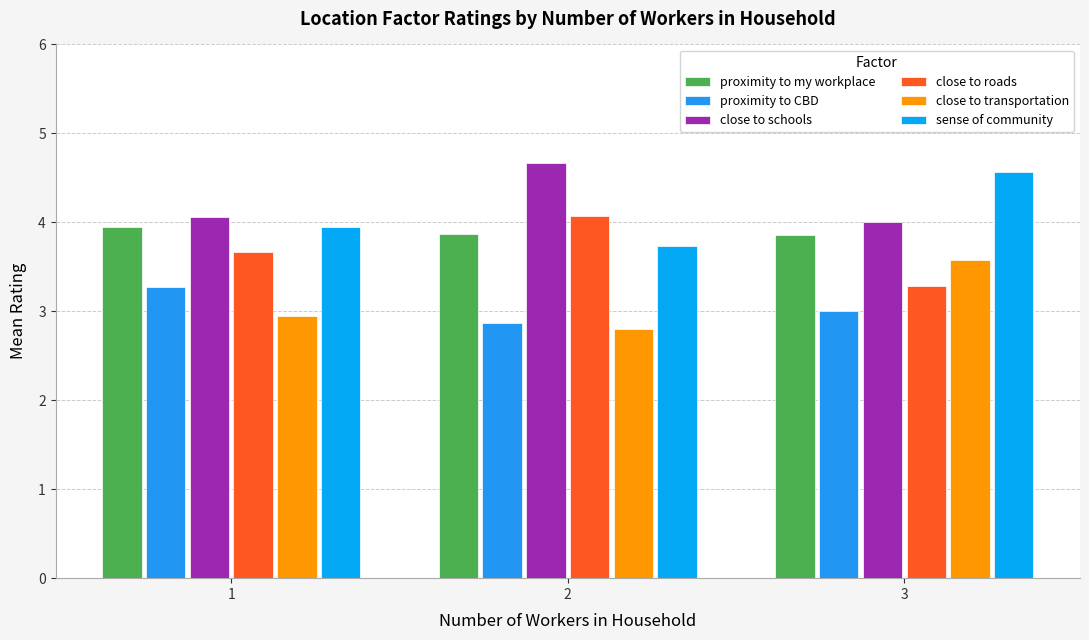

How many data points does each series have?

3